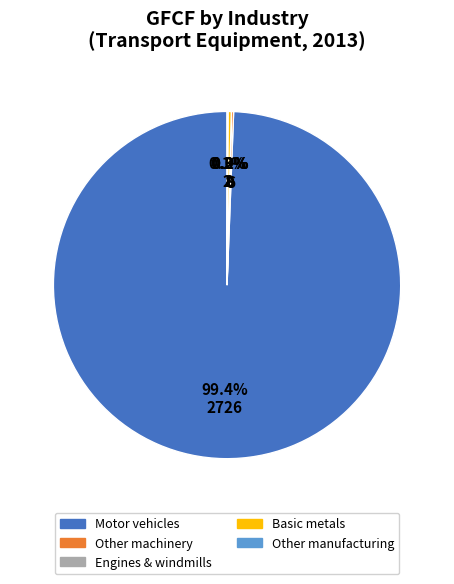

Which slice is the largest?

Motor vehicles